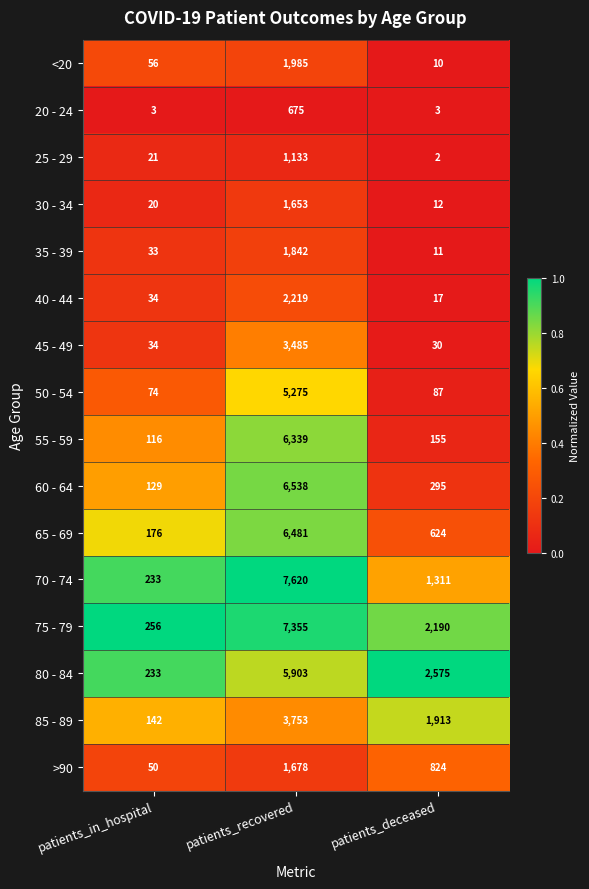

Is it true that <20 equals 10 at patients_deceased?

True